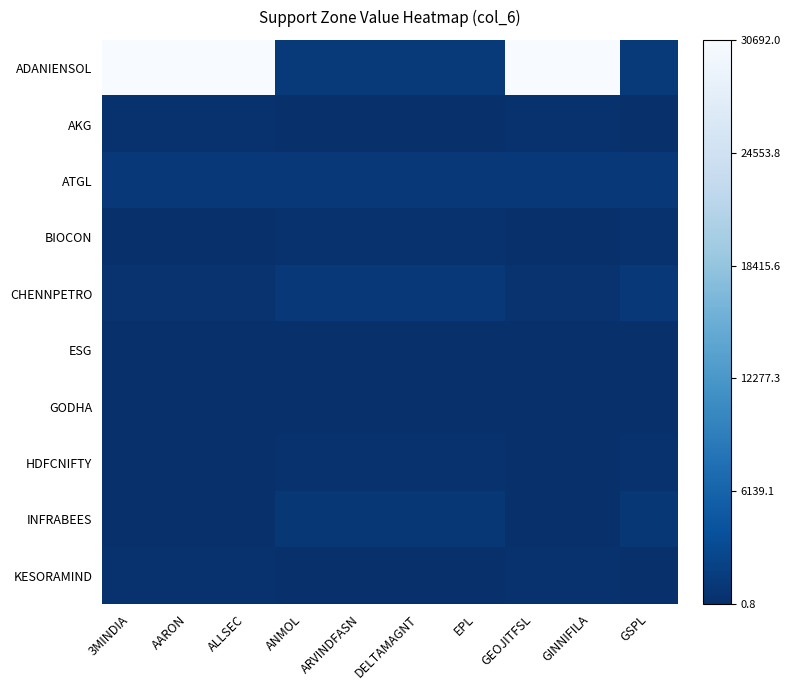

Reading left to right, extract all data points from this chart.

ADANIENSOL: 3MINDIA=1.0	AARON=1.0	ALLSEC=1.0	ANMOL=0.0	ARVINDFASN=0.0	DELTAMAGNT=0.0	EPL=0.0	GEOJITFSL=1.0	GINNIFILA=1.0	GSPL=0.0
AKG: 3MINDIA=0.0	AARON=0.0	ALLSEC=0.0	ANMOL=0.0	ARVINDFASN=0.0	DELTAMAGNT=0.0	EPL=0.0	GEOJITFSL=0.0	GINNIFILA=0.0	GSPL=0.0
ATGL: 3MINDIA=0.0	AARON=0.0	ALLSEC=0.0	ANMOL=0.0	ARVINDFASN=0.0	DELTAMAGNT=0.0	EPL=0.0	GEOJITFSL=0.0	GINNIFILA=0.0	GSPL=0.0
BIOCON: 3MINDIA=0.0	AARON=0.0	ALLSEC=0.0	ANMOL=0.0	ARVINDFASN=0.0	DELTAMAGNT=0.0	EPL=0.0	GEOJITFSL=0.0	GINNIFILA=0.0	GSPL=0.0
CHENNPETRO: 3MINDIA=0.0	AARON=0.0	ALLSEC=0.0	ANMOL=0.0	ARVINDFASN=0.0	DELTAMAGNT=0.0	EPL=0.0	GEOJITFSL=0.0	GINNIFILA=0.0	GSPL=0.0
ESG: 3MINDIA=0.0	AARON=0.0	ALLSEC=0.0	ANMOL=0.0	ARVINDFASN=0.0	DELTAMAGNT=0.0	EPL=0.0	GEOJITFSL=0.0	GINNIFILA=0.0	GSPL=0.0
GODHA: 3MINDIA=0.0	AARON=0.0	ALLSEC=0.0	ANMOL=0.0	ARVINDFASN=0.0	DELTAMAGNT=0.0	EPL=0.0	GEOJITFSL=0.0	GINNIFILA=0.0	GSPL=0.0
HDFCNIFTY: 3MINDIA=0.0	AARON=0.0	ALLSEC=0.0	ANMOL=0.0	ARVINDFASN=0.0	DELTAMAGNT=0.0	EPL=0.0	GEOJITFSL=0.0	GINNIFILA=0.0	GSPL=0.0
INFRABEES: 3MINDIA=0.0	AARON=0.0	ALLSEC=0.0	ANMOL=0.0	ARVINDFASN=0.0	DELTAMAGNT=0.0	EPL=0.0	GEOJITFSL=0.0	GINNIFILA=0.0	GSPL=0.0
KESORAMIND: 3MINDIA=0.0	AARON=0.0	ALLSEC=0.0	ANMOL=0.0	ARVINDFASN=0.0	DELTAMAGNT=0.0	EPL=0.0	GEOJITFSL=0.0	GINNIFILA=0.0	GSPL=0.0